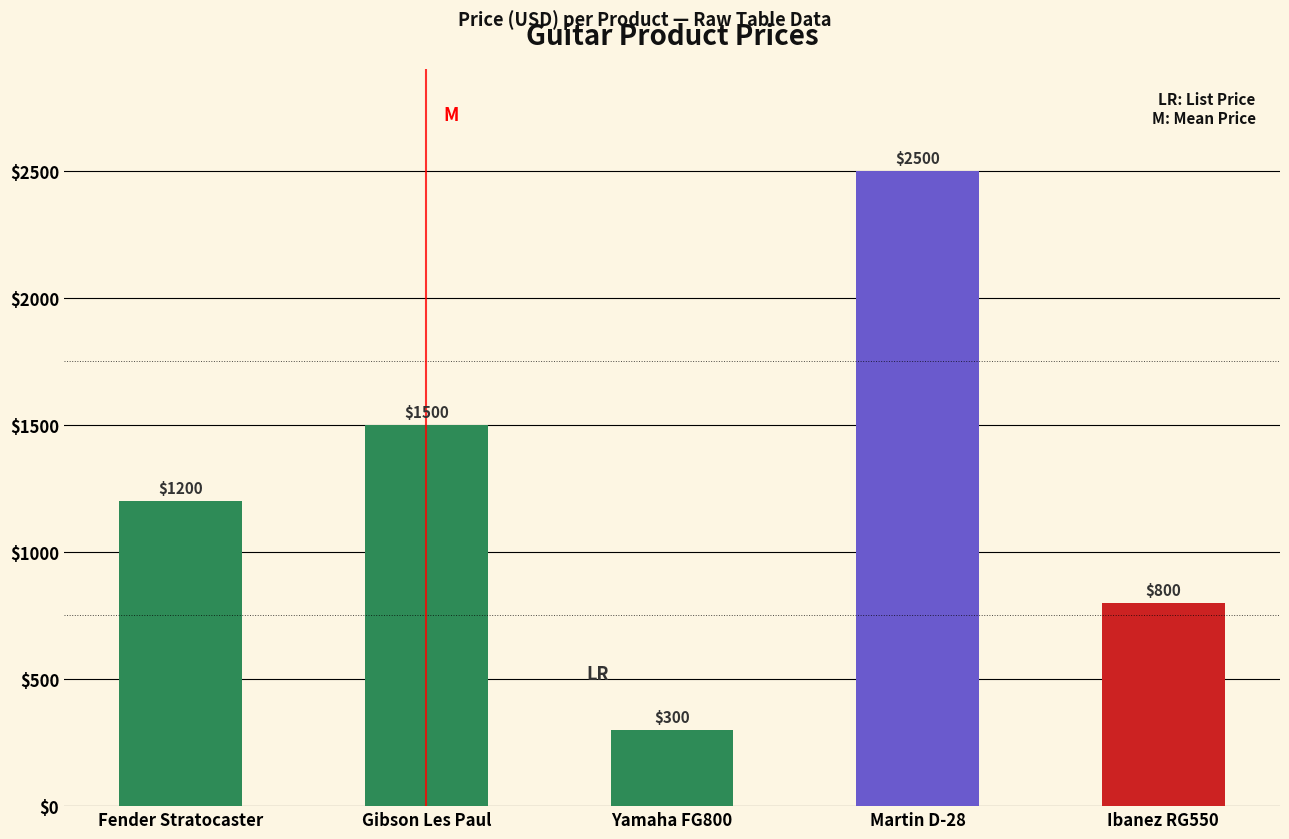

What is the difference between the second highest and second lowest values?

700